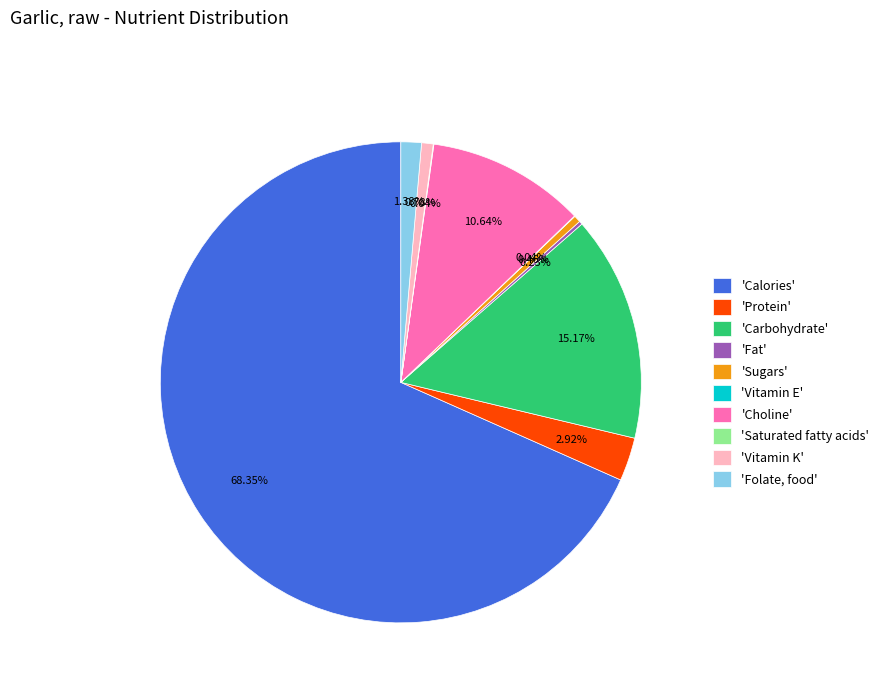

Is the sum of 'Protein' and 'Folate, food' greater than half?

No